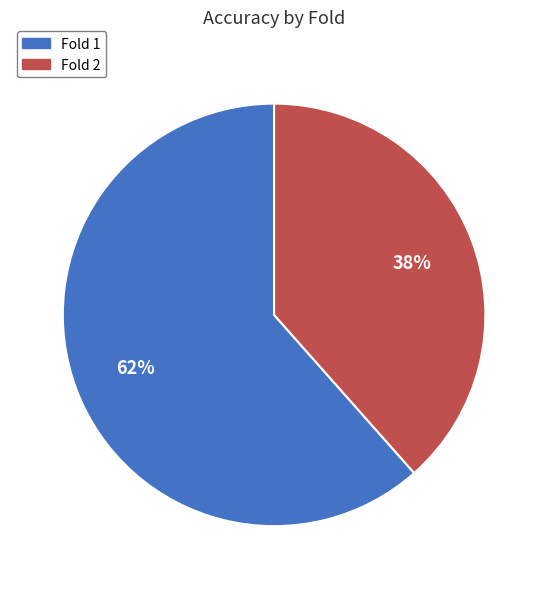

To the nearest percent, what is the average slice percentage?

50%